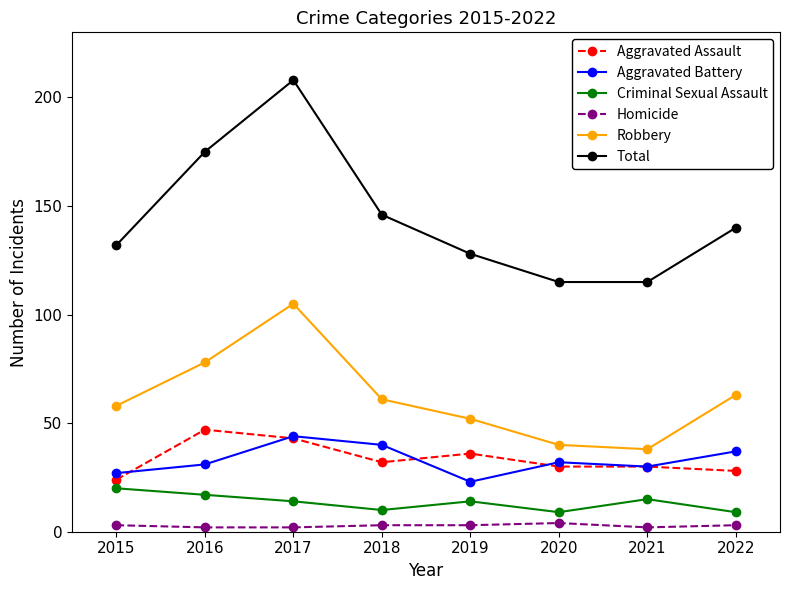

What is the difference between the Homicide values at 2020 and 2017?

2